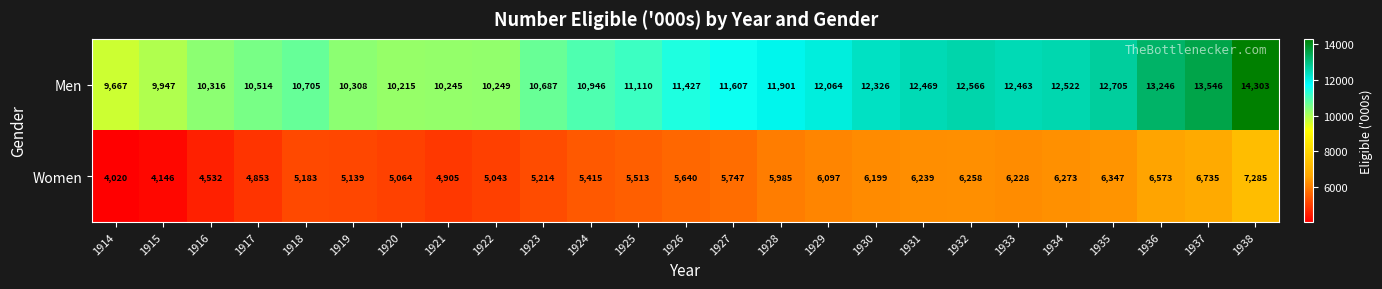

Which label corresponds to the largest value in the chart?

1938